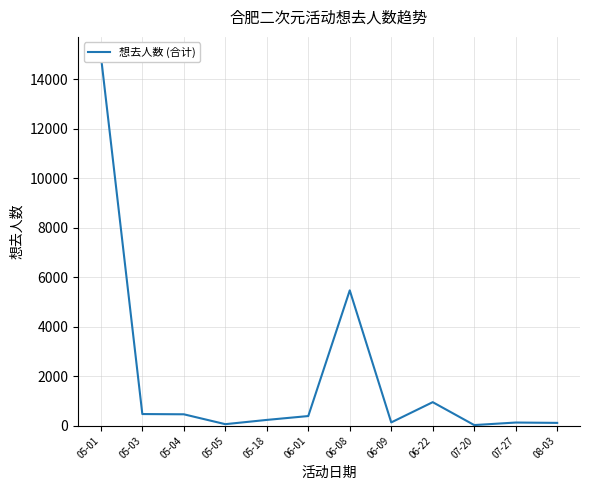

How many points are lower than both their immediate neighbors (excluding endpoints)?

3